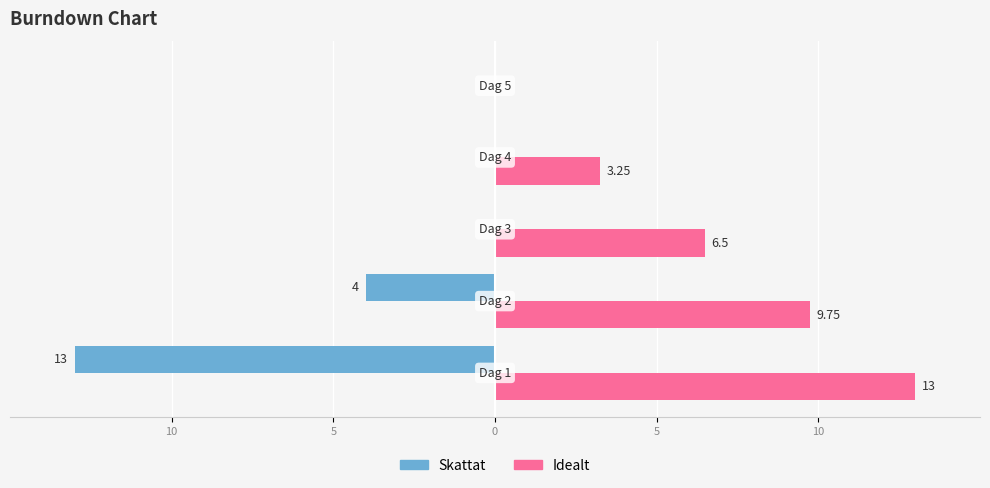

What are all the series names shown in the legend?

Skattat, Idealt